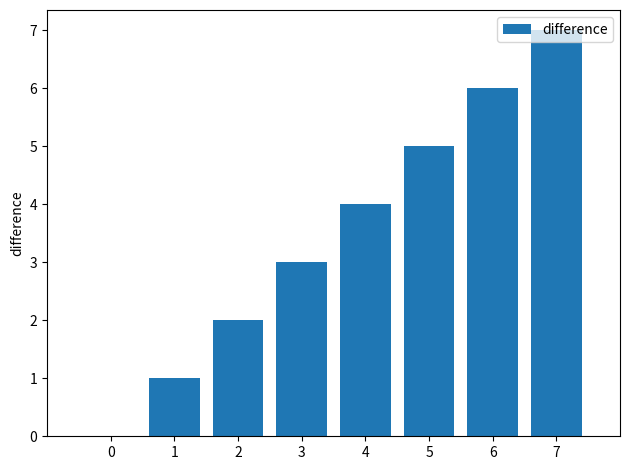

What is the sum of the values at 5 and 6?

11